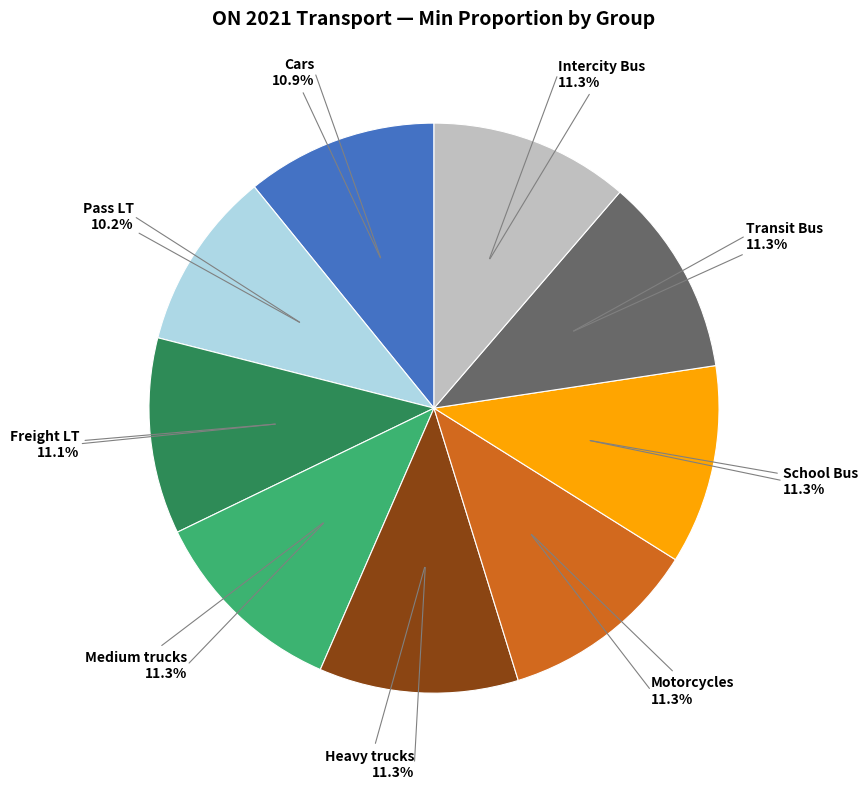

Is there any slice that represents more than half of the pie?

No